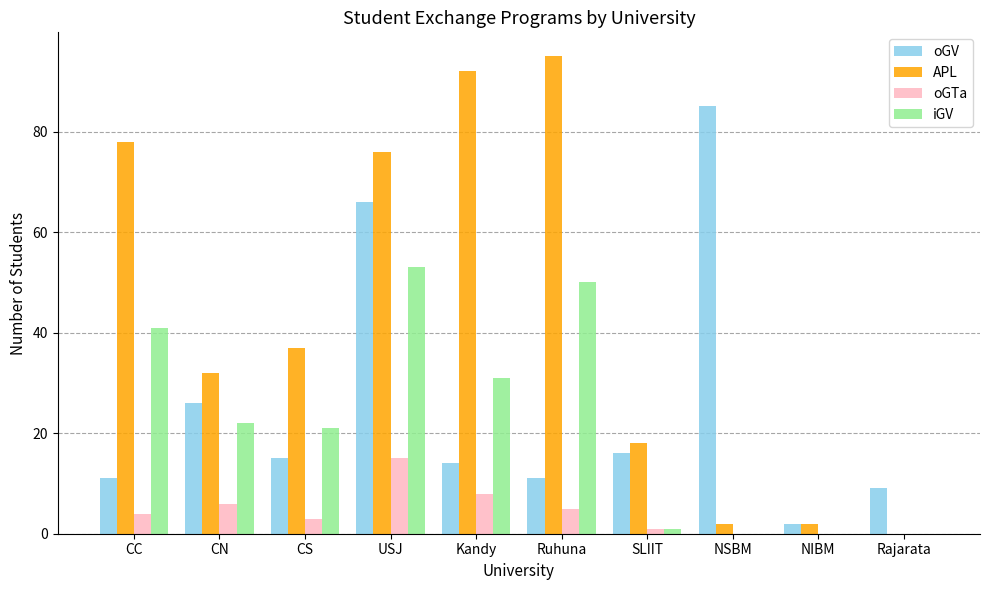

How many categories are shown in the chart?

10